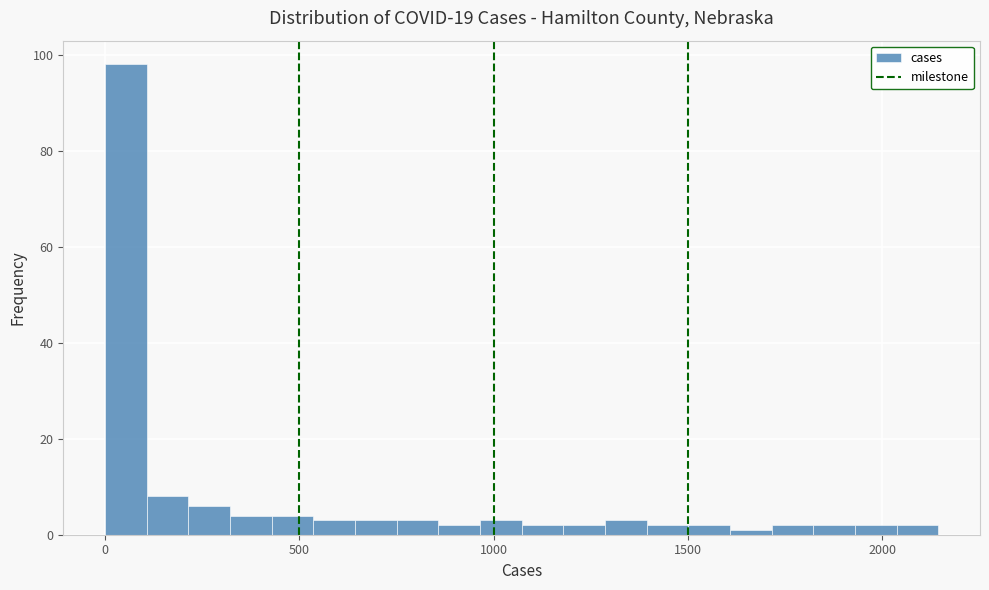

Around what value on the x-axis is the tallest bar? Give the approximate position of its centre, as read against the axis.

50